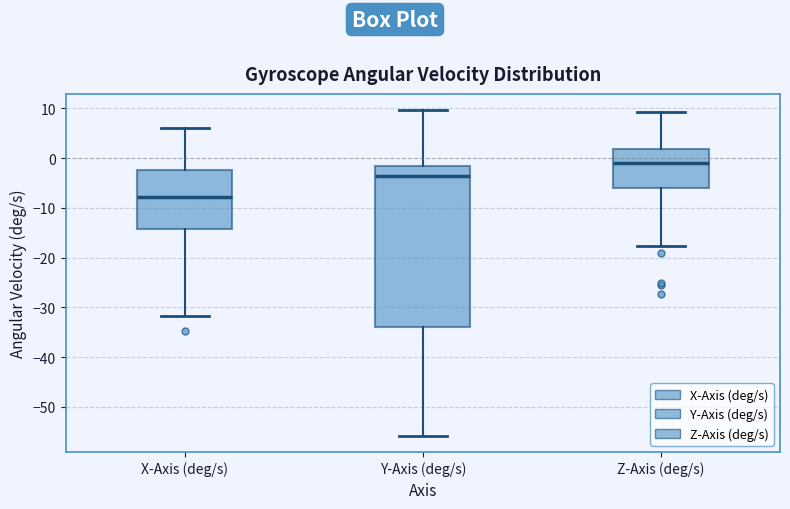

Reading left to right, transcribe this box plot: for each box, give where its median line is, the range the box spans, and where its two whiskers end, as read against the y-axis. The values are not printed on the chart, so give them approximately, as read against the axis.

X-Axis (deg/s): median -8, box -14 to -2, whiskers -32 to 6
Y-Axis (deg/s): median -4, box -34 to -2, whiskers -56 to 10
Z-Axis (deg/s): median -1, box -6 to 2, whiskers -18 to 9